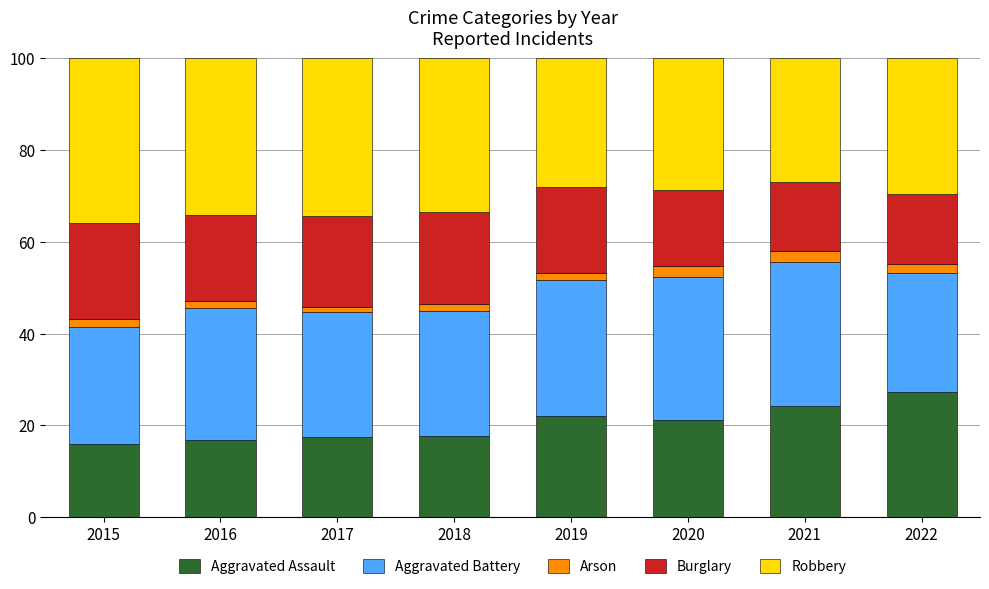

What is the average value of the Aggravated Assault series?

20.3